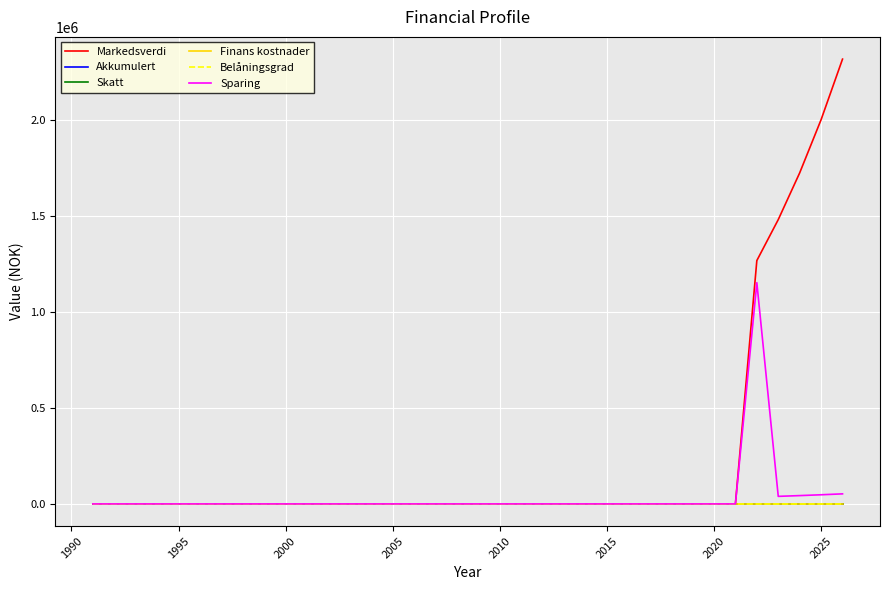

How many lines are shown in the chart?

6